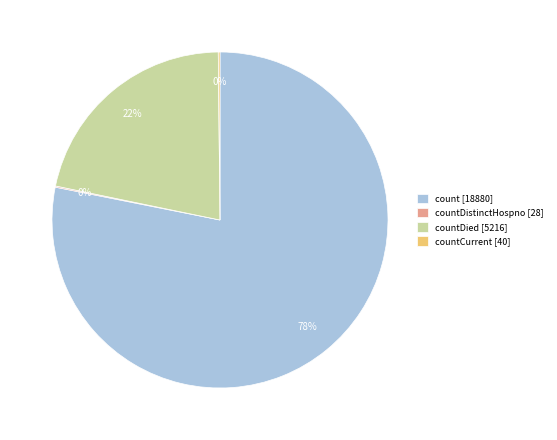

Is countDied [5216] the majority of the pie?

No